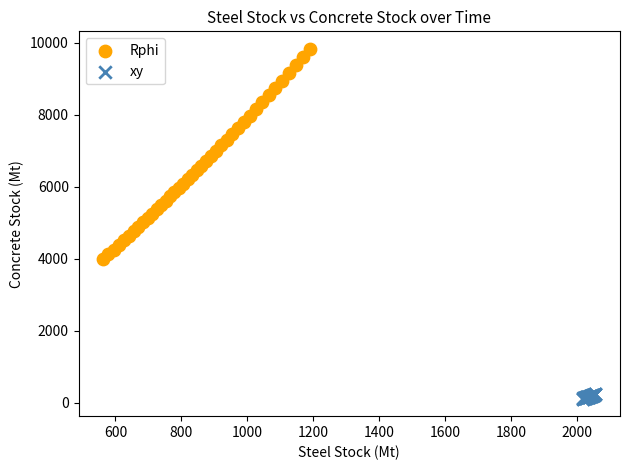

Which series contains the lowest Y value?

xy